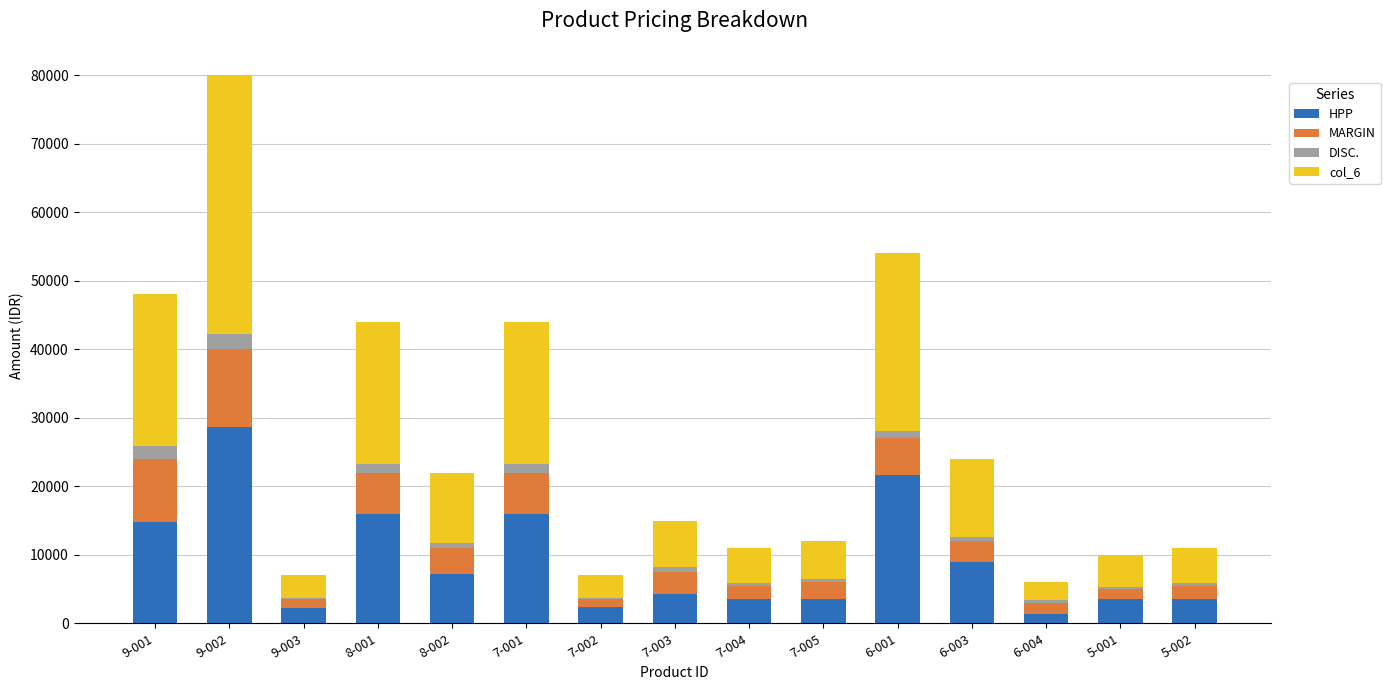

At which label does HPP reach its peak?

9-002